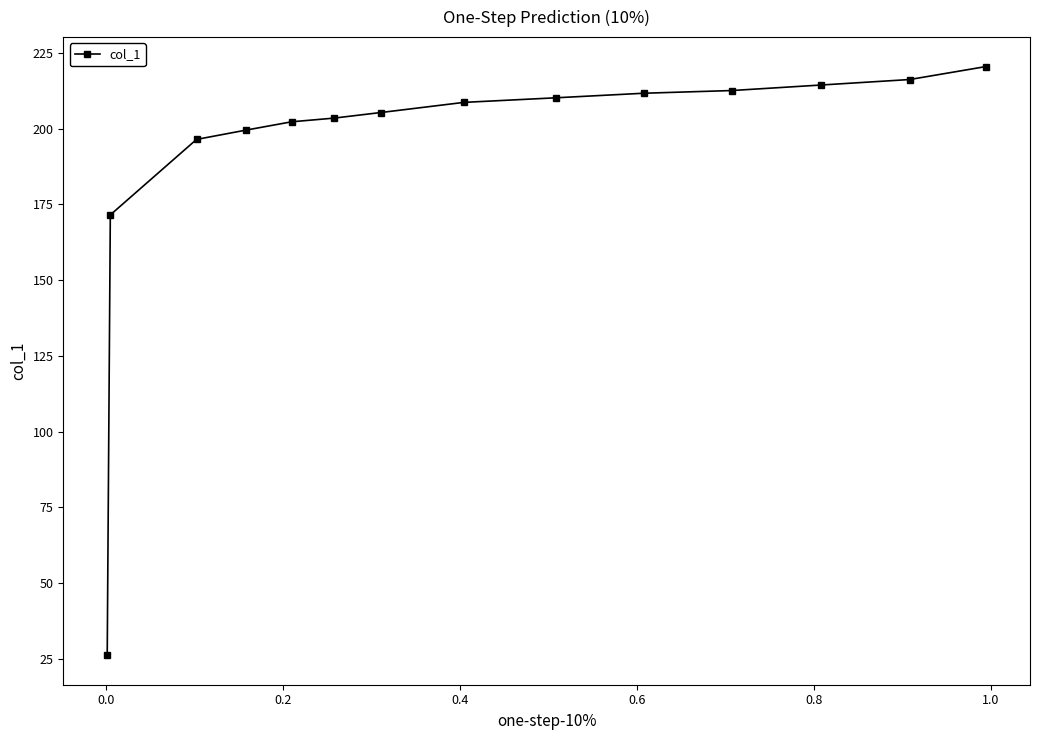

What is the difference between the maximum and minimum values?

194.4